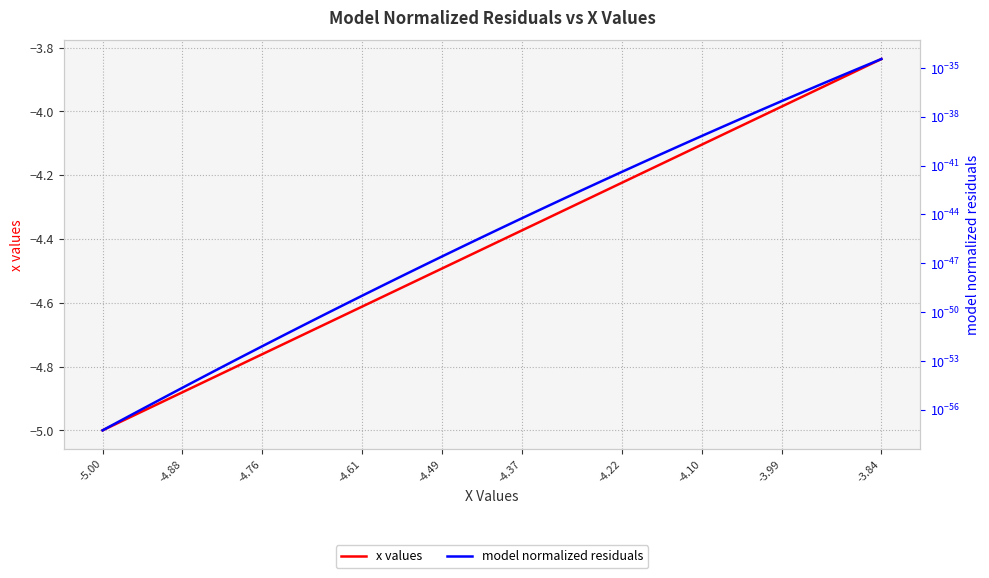

Is it true that x values equals -1.4 at -4.10?

False